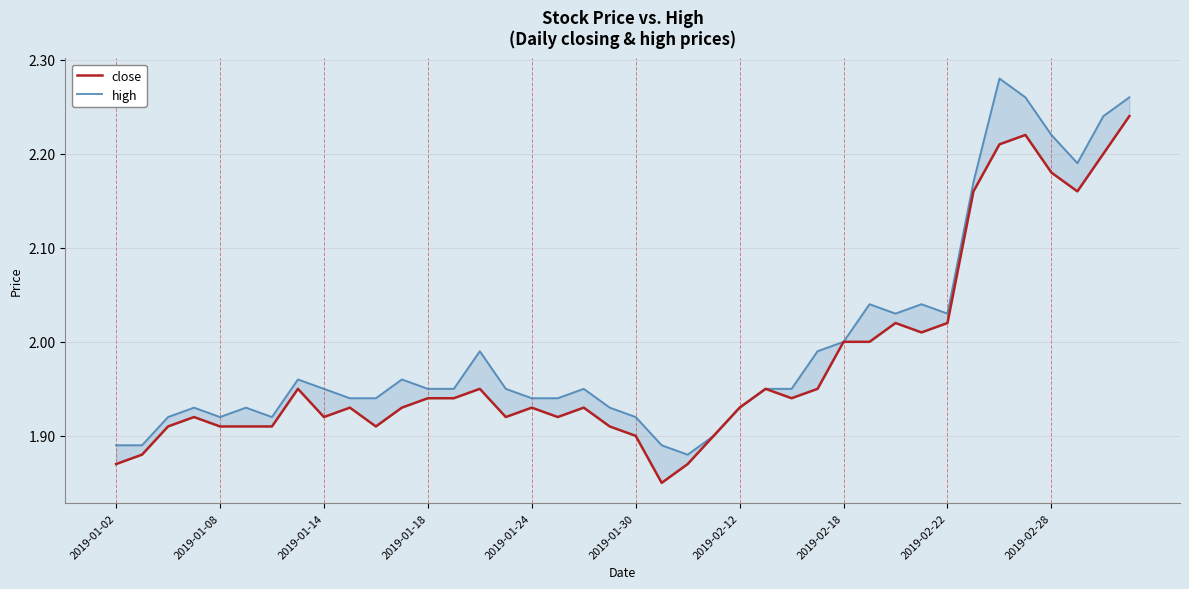

True or false: high and close intersect in this chart.

False